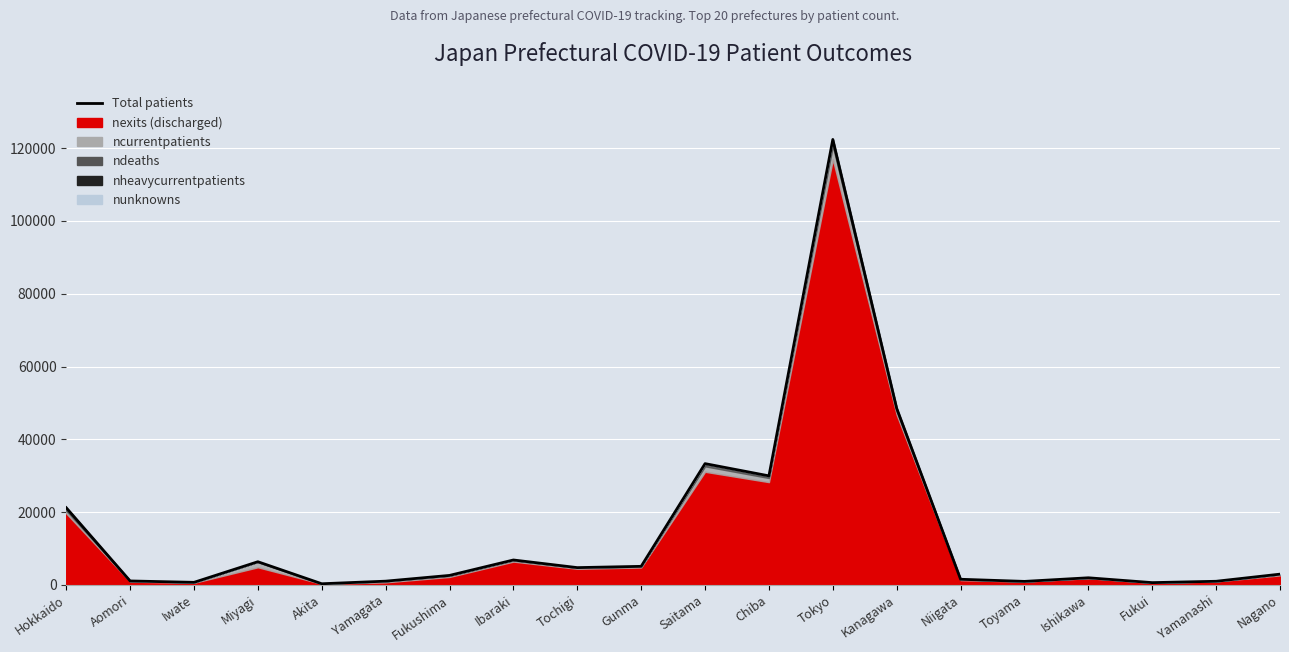

Does the chart display data point markers on the line(s)?

No